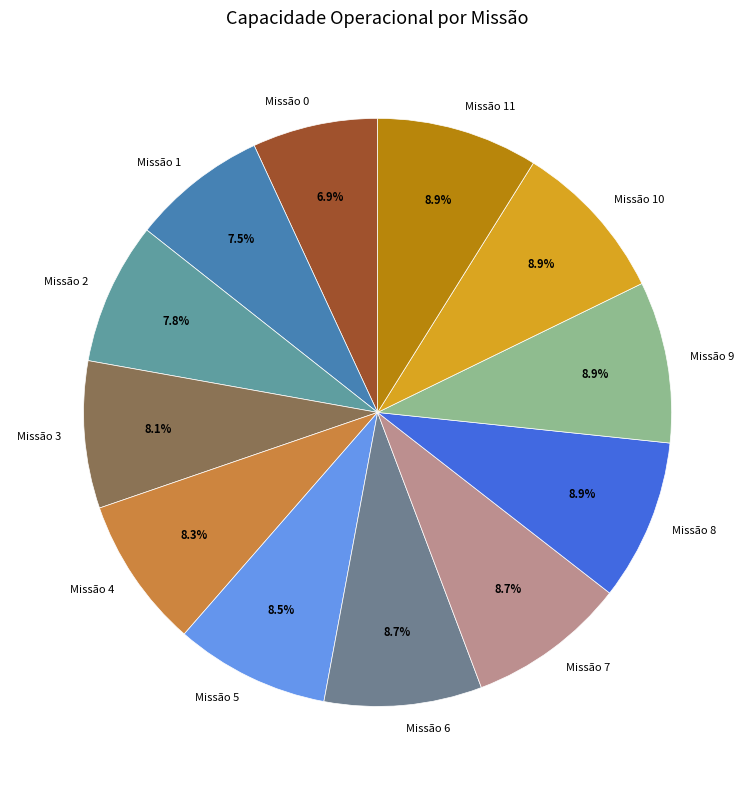

Is there any slice that represents more than half of the pie?

No